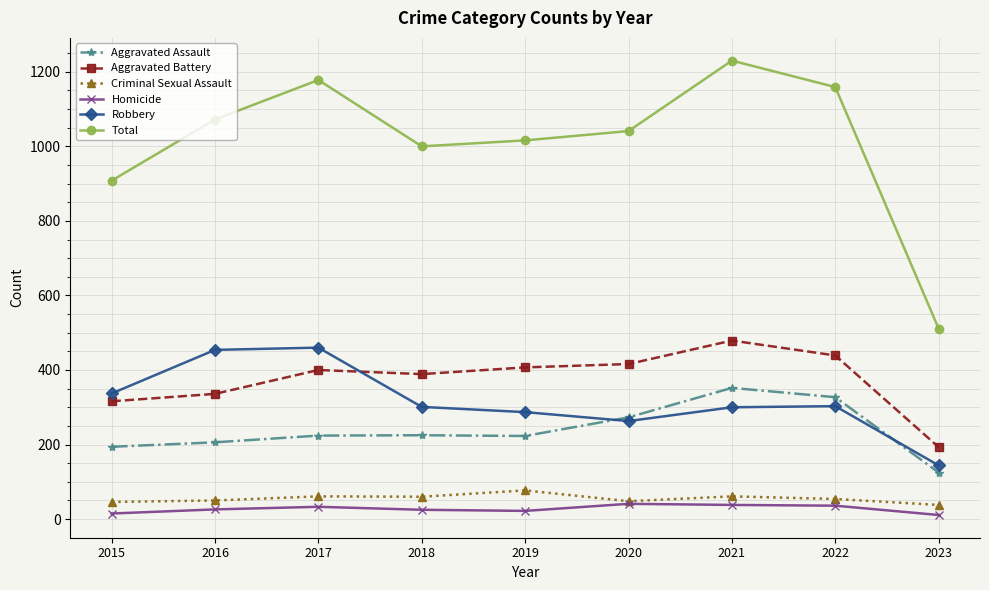

What is the average value of the Total series?

1013